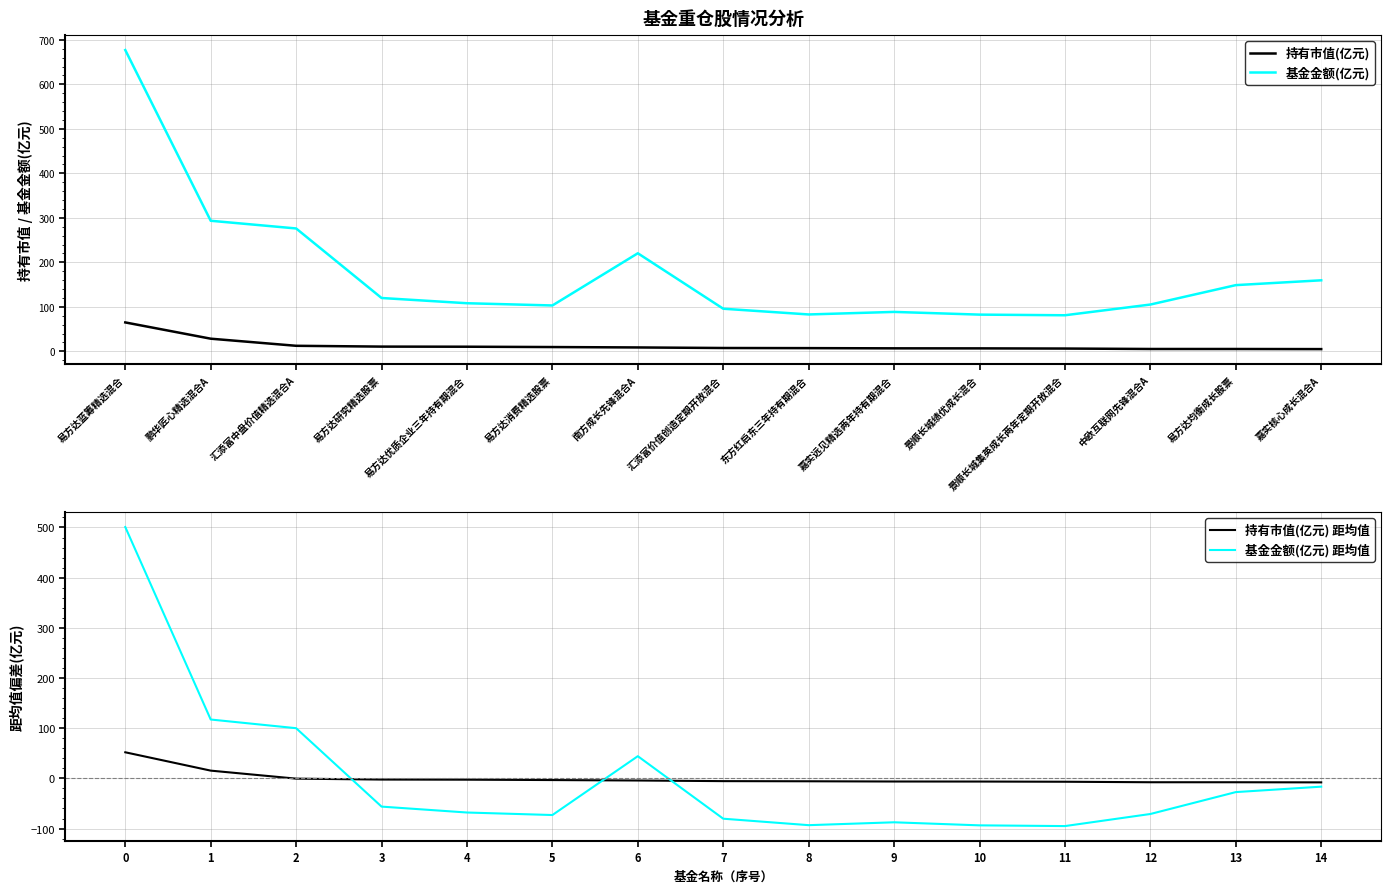

Which series ends up on top after the final intersection of 基金金额(亿元) 距均值 and 持有市值(亿元)?

持有市值(亿元)